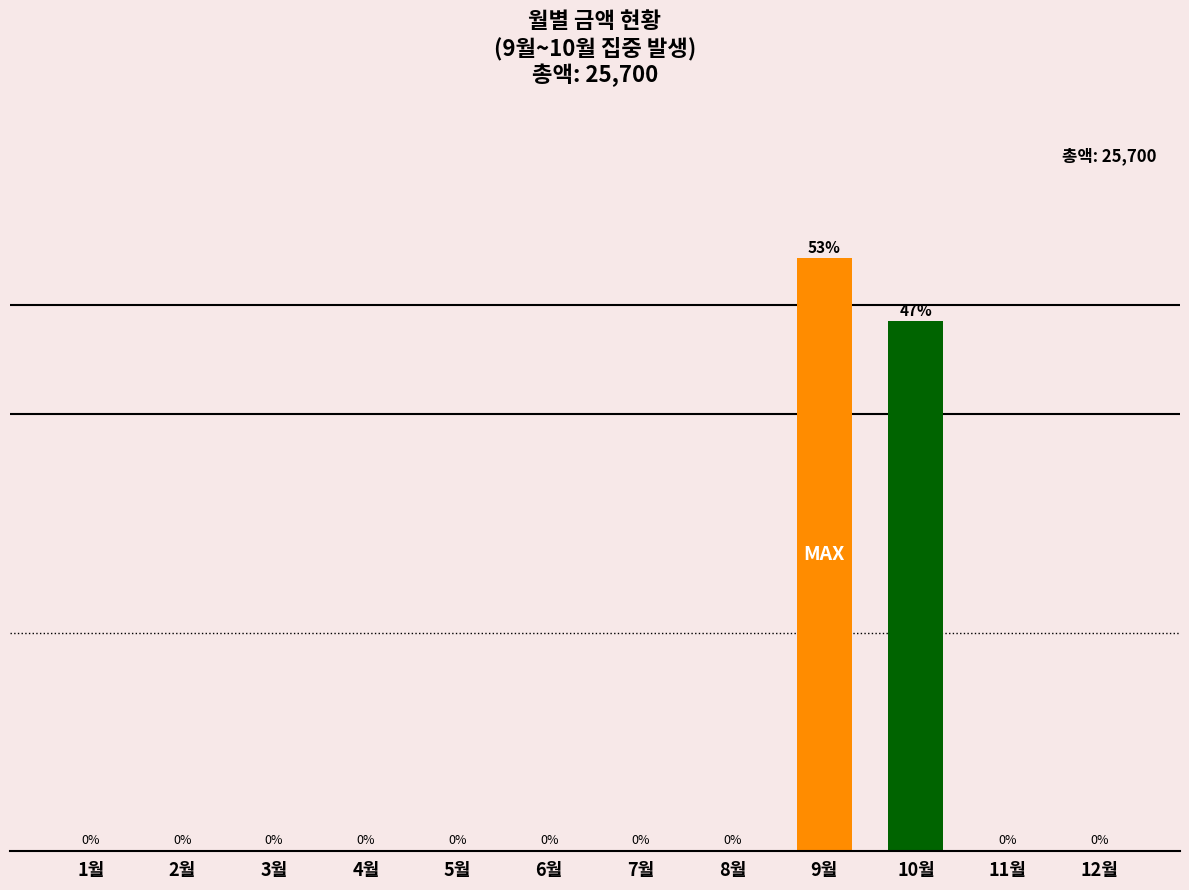

At which category does the chart reach its peak across all series?

9월